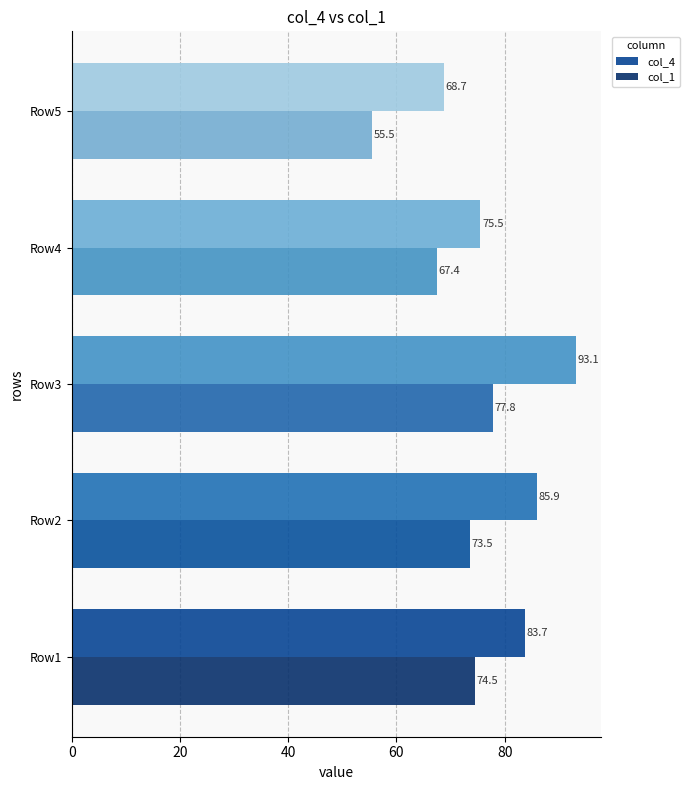

Which category has the highest value in the col_4 series?

Row3